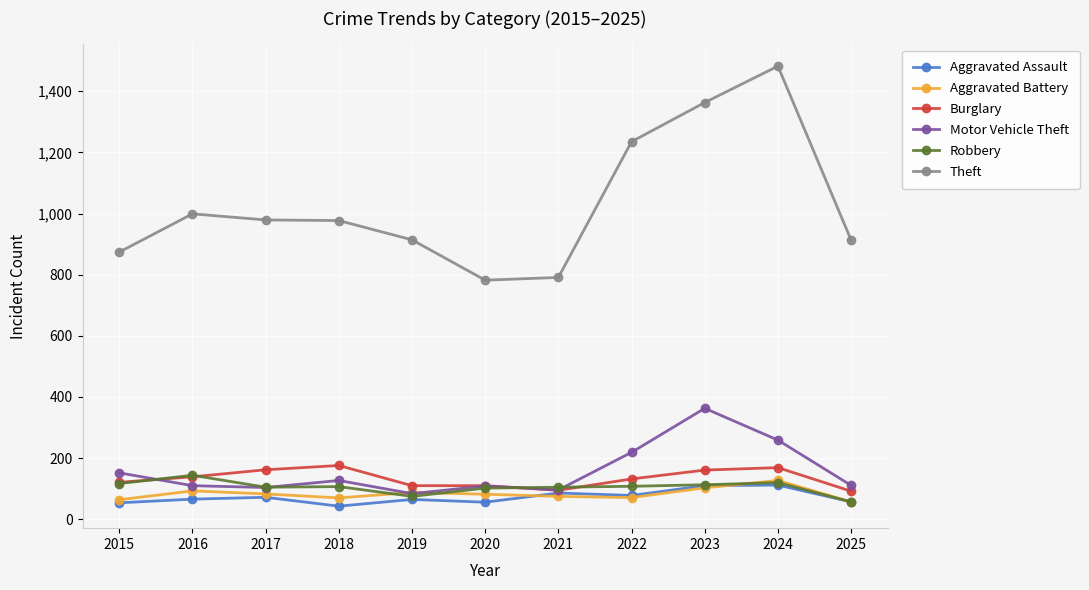

Is this an area chart (filled region under the line)?

No